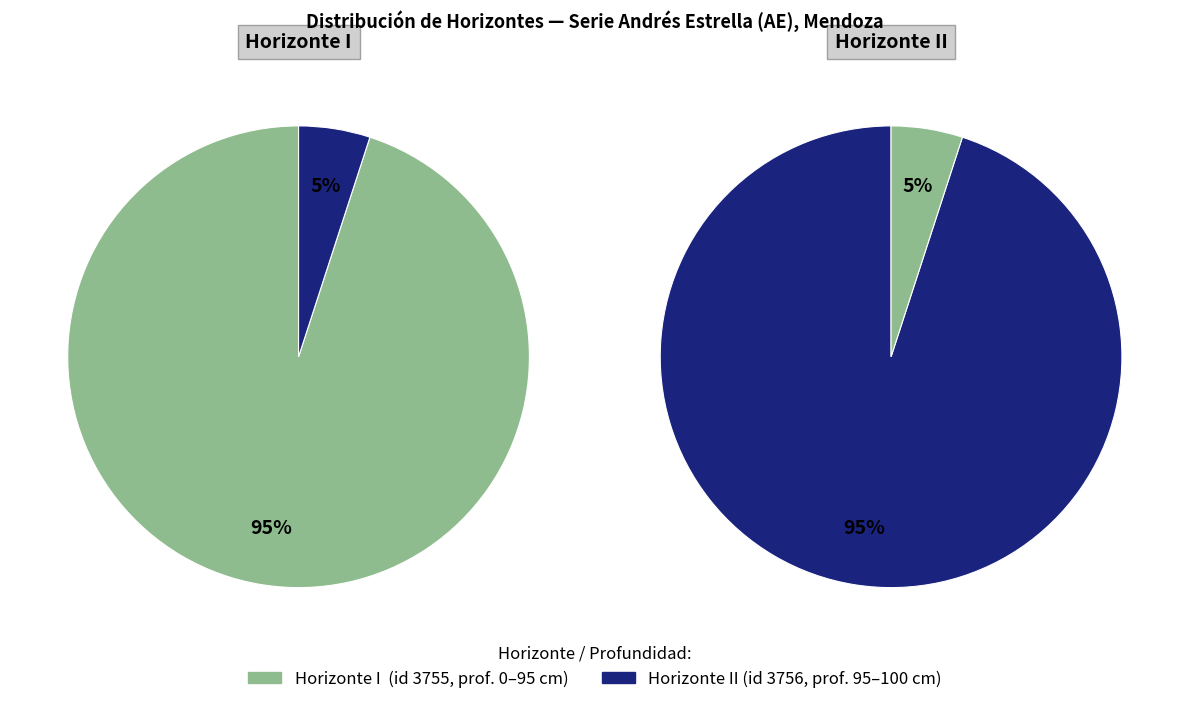

How many segments does this pie chart have?

2